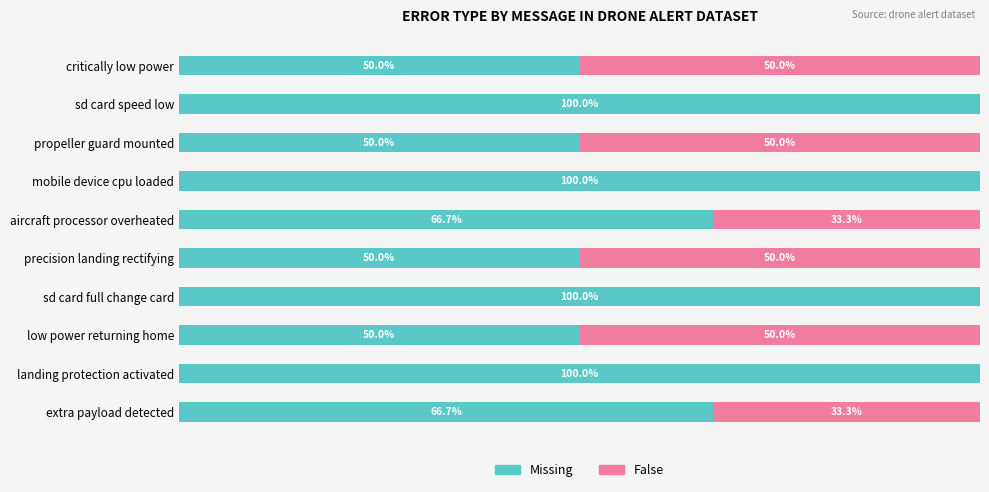

What are all the series names shown in the legend?

Missing, False